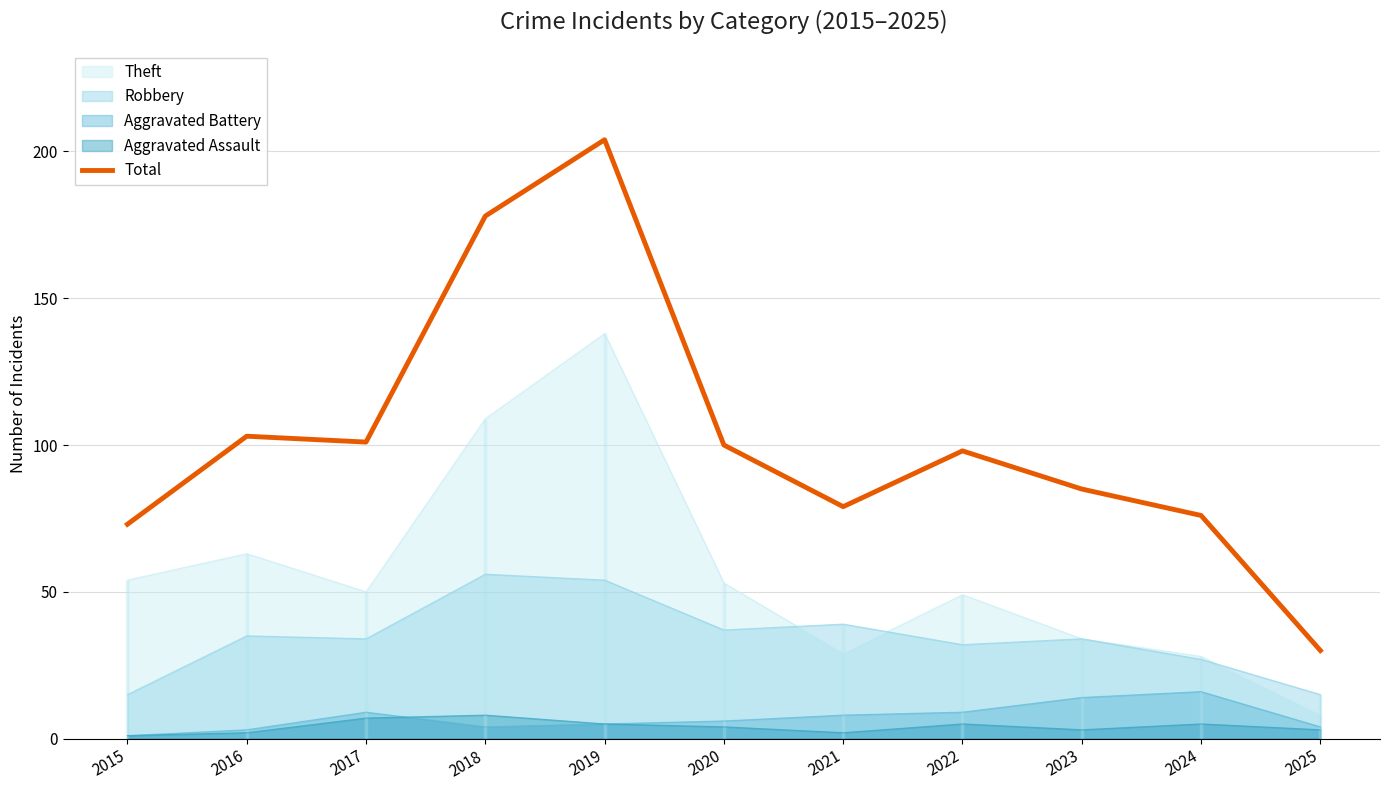

List the labels in order of value, largest first.

2019, 2018, 2016, 2017, 2020, 2022, 2023, 2021, 2024, 2015, 2025